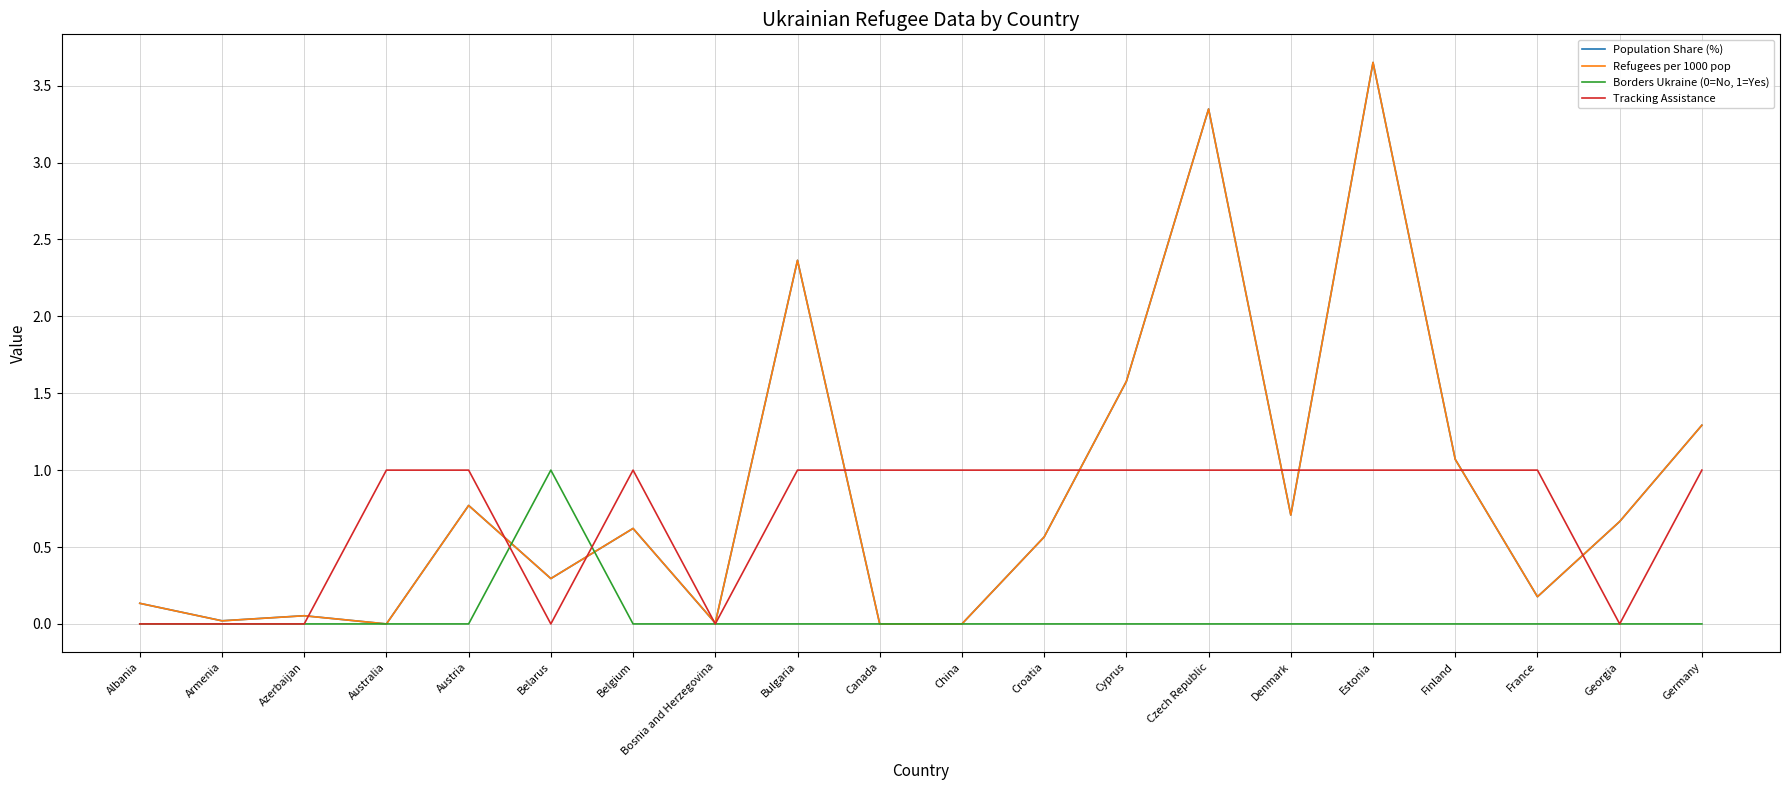

What is the spread (max minus min) of values at Belarus?

1.0